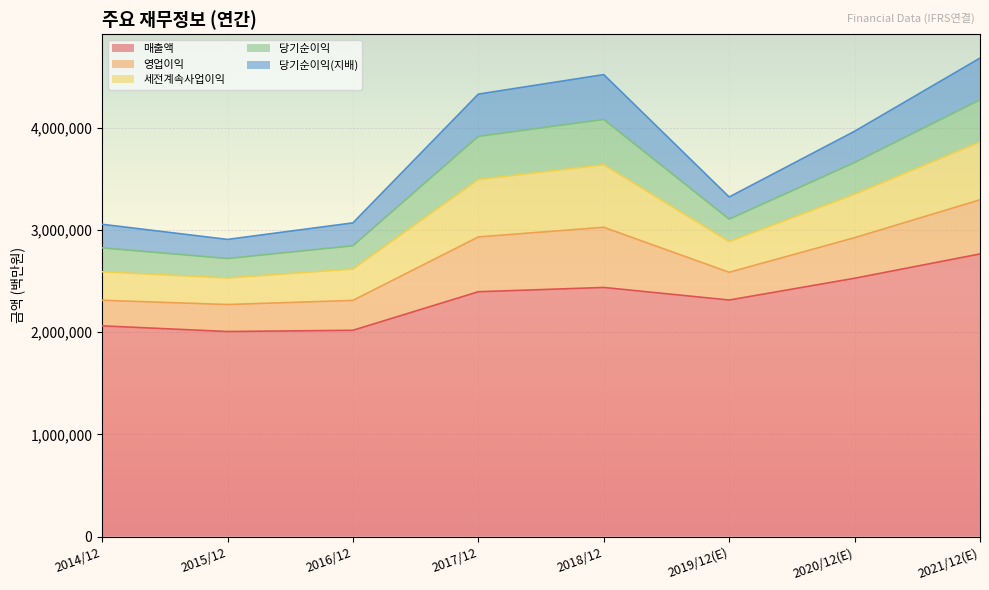

Between 2019/12(E) and 2018/12, which is larger?

2018/12